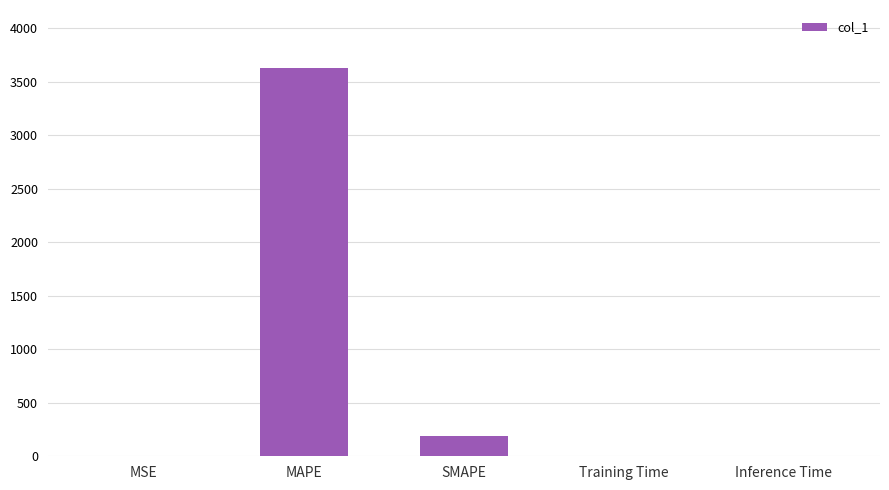

Which has a higher value, SMAPE or MAPE?

MAPE